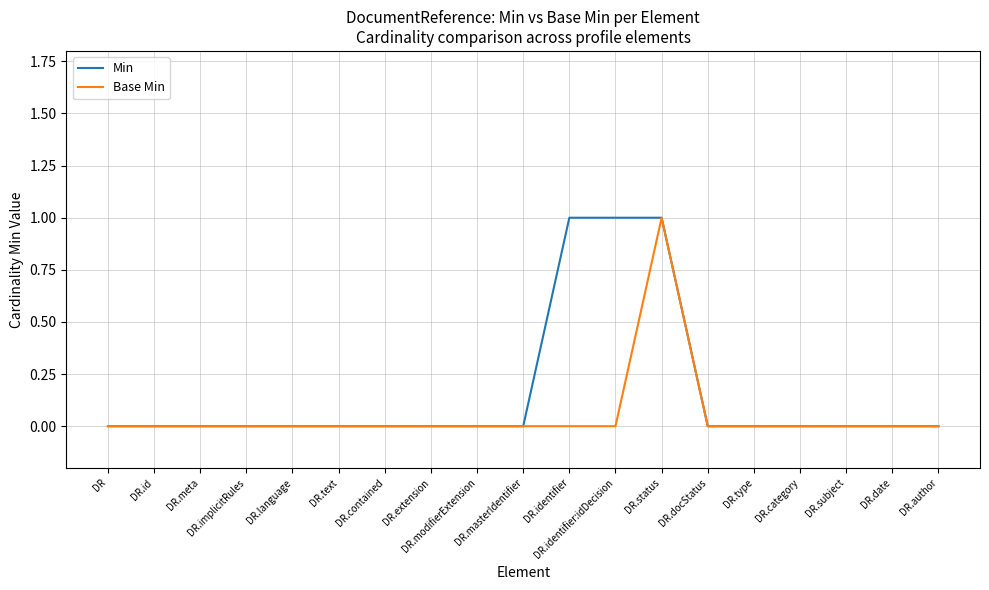

Which series has the largest total across all categories?

Min